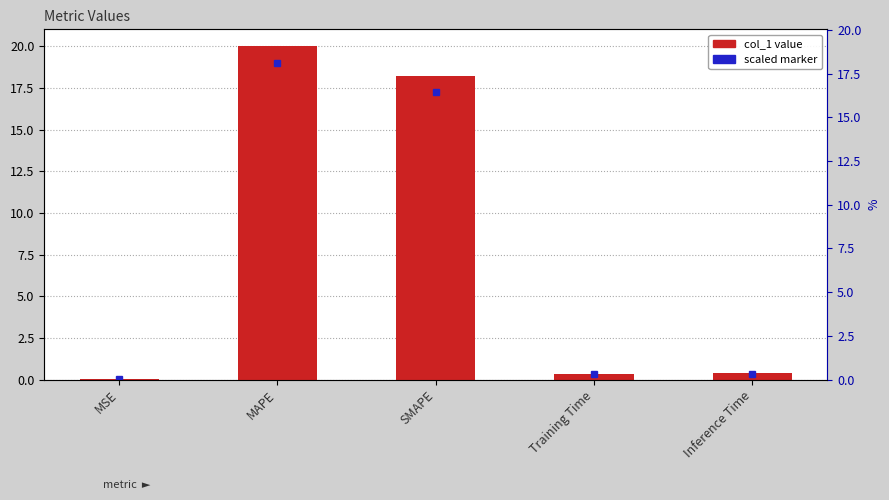

Between Training Time and MSE, which is larger?

Training Time